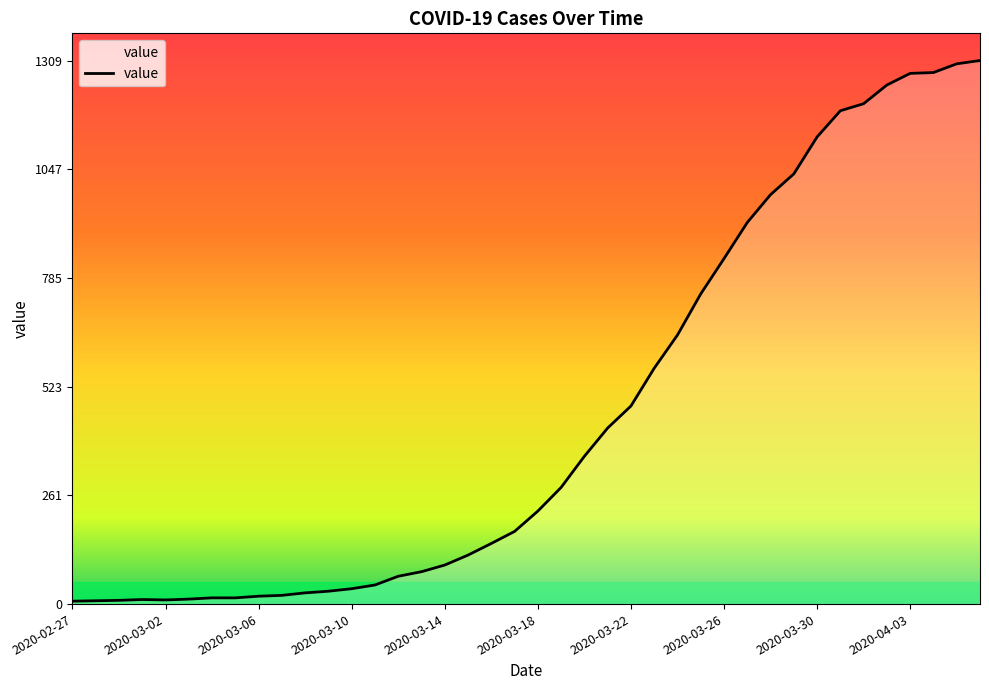

What is the difference between the maximum and minimum values?

1302